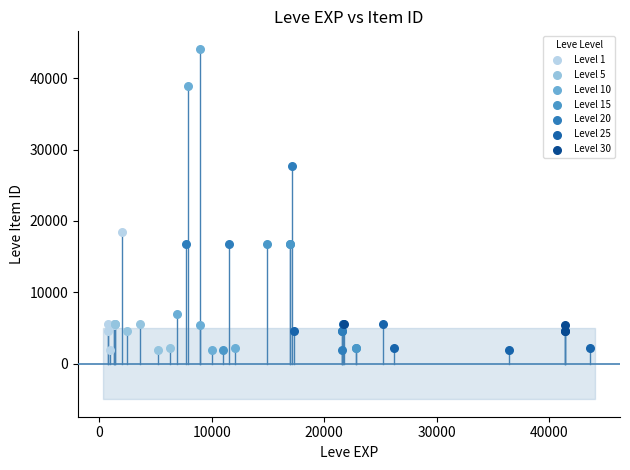

Which series has the largest Y range (max minus min)?

Level 10